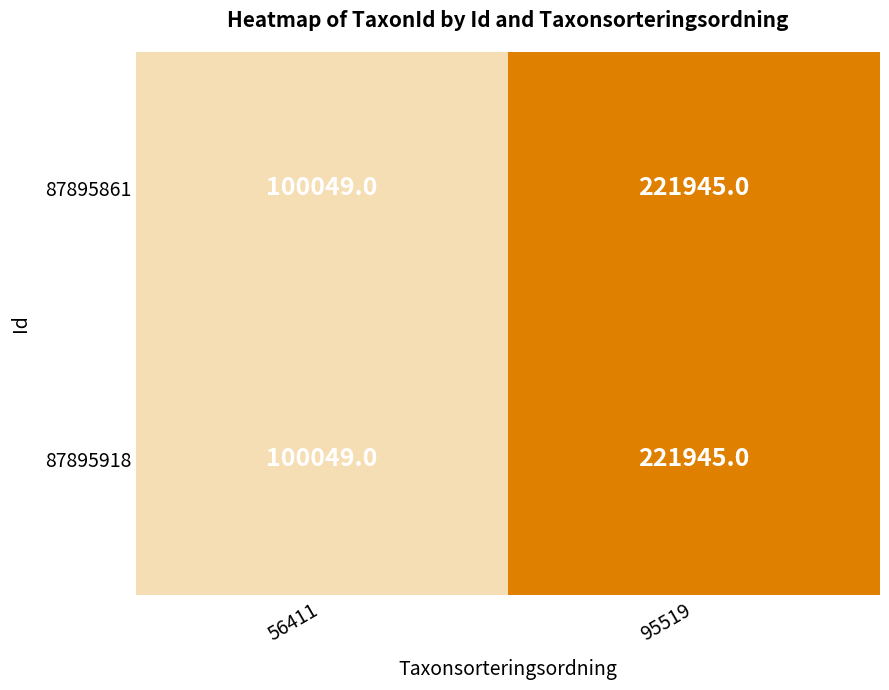

What is the average value of the 87895918 series?

160997